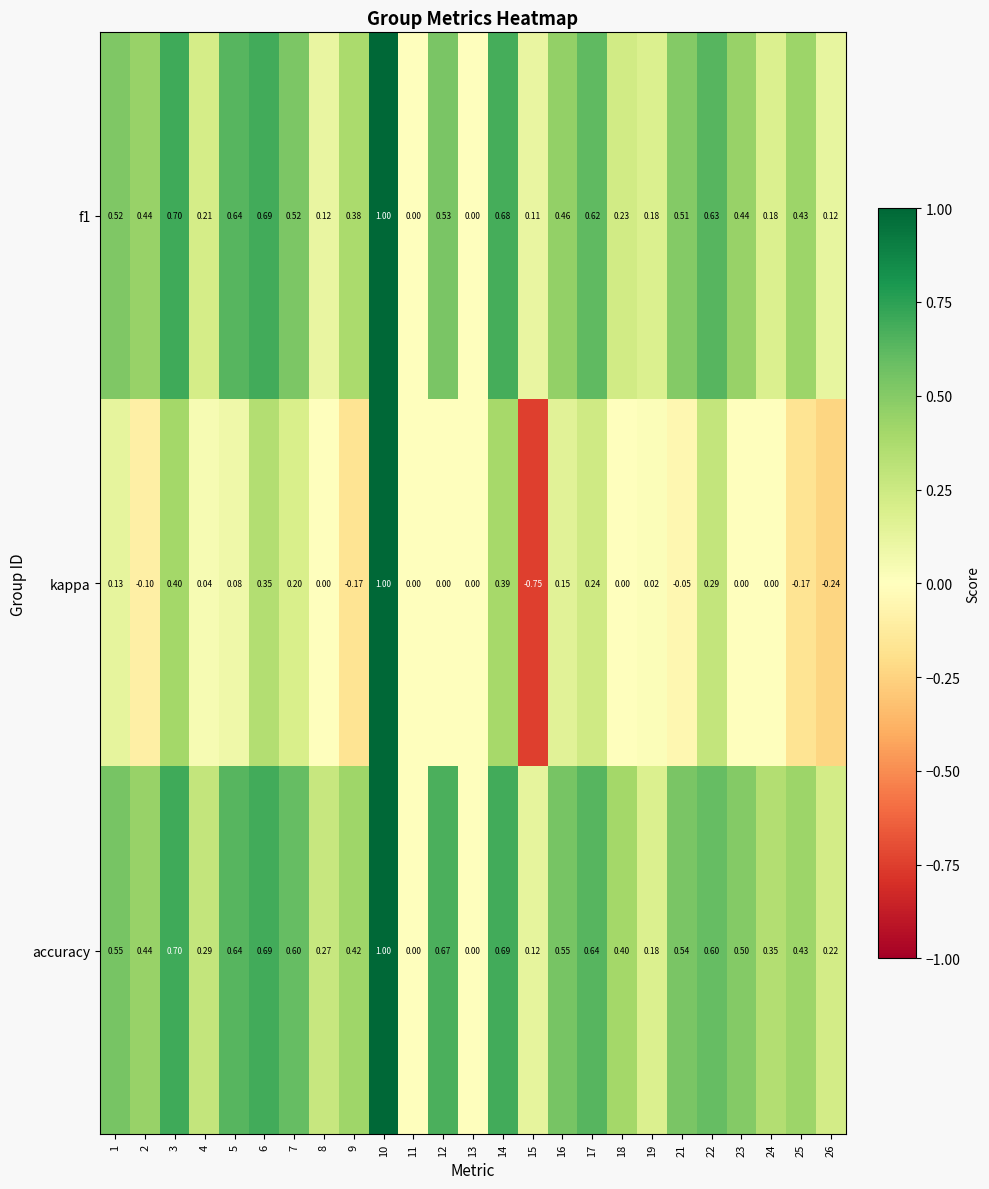

How many series are shown in this chart?

3